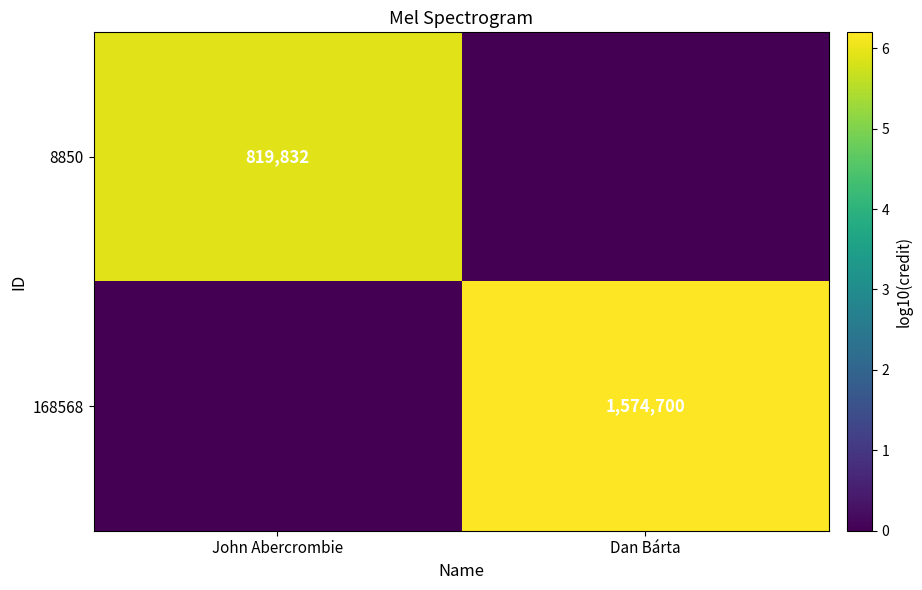

The 168568 series shows 806019 at Dan Bárta. True or false?

False